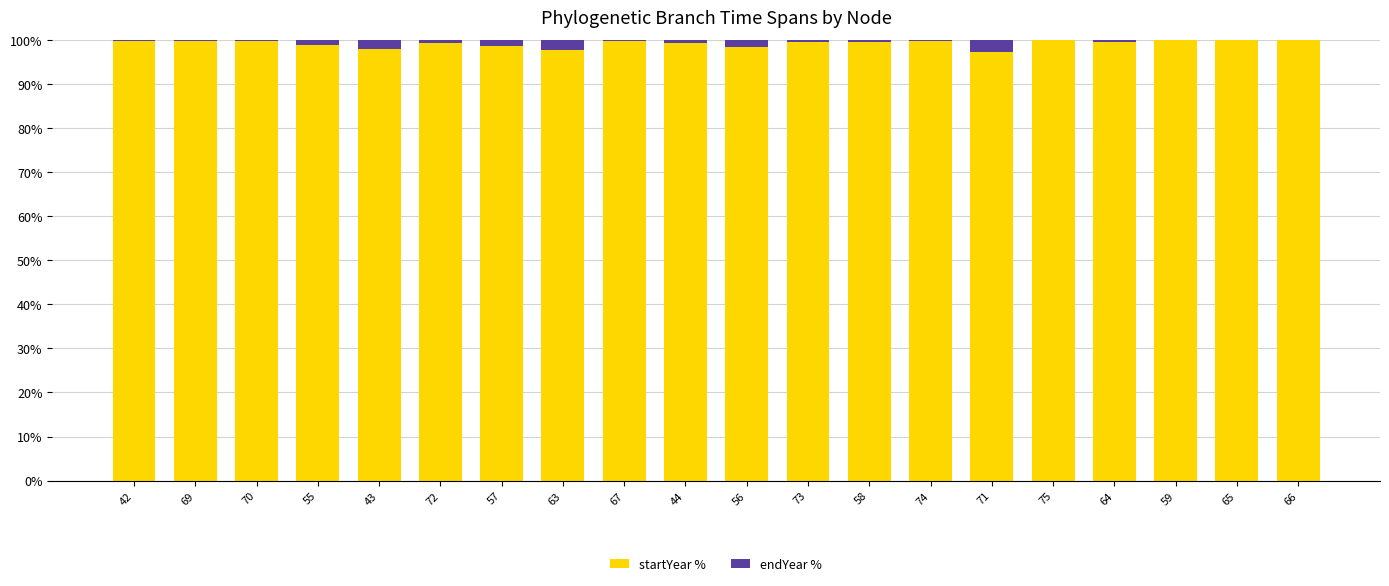

The value of startYear % at 67 is 133.3. True or false?

False